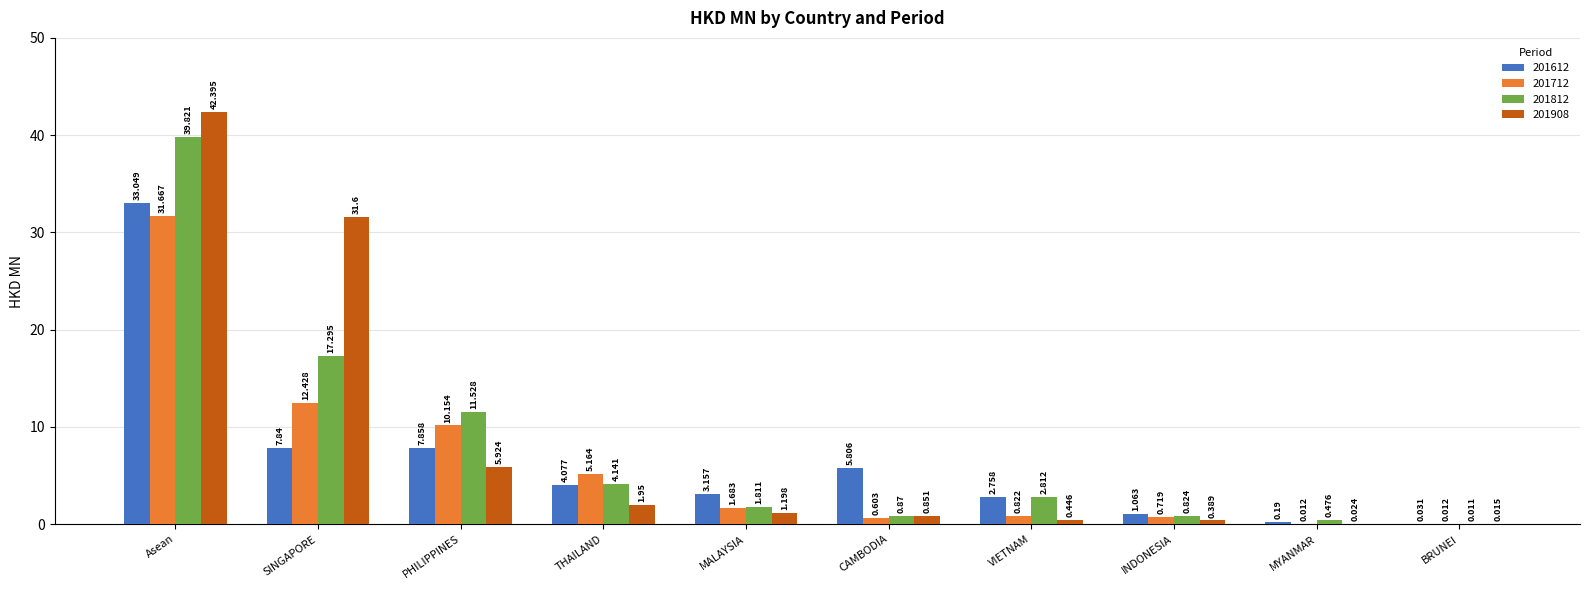

Where is 201712 nearest to the value 15?

SINGAPORE